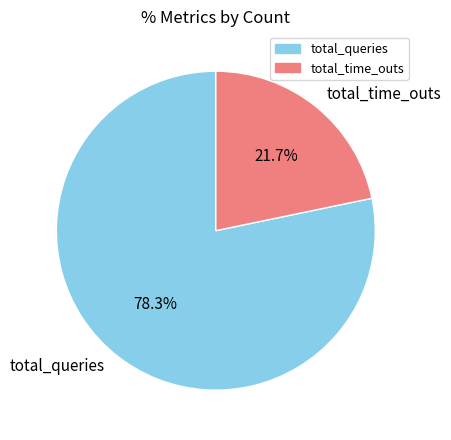

How many segments does this pie chart have?

2